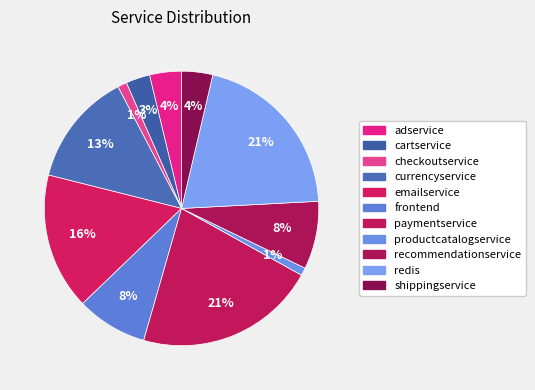

How many slices are in this pie chart?

11